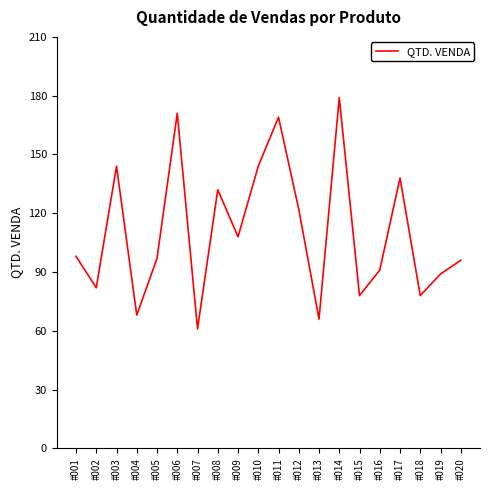

What is the approximate value at #006, to the nearest 10?

170